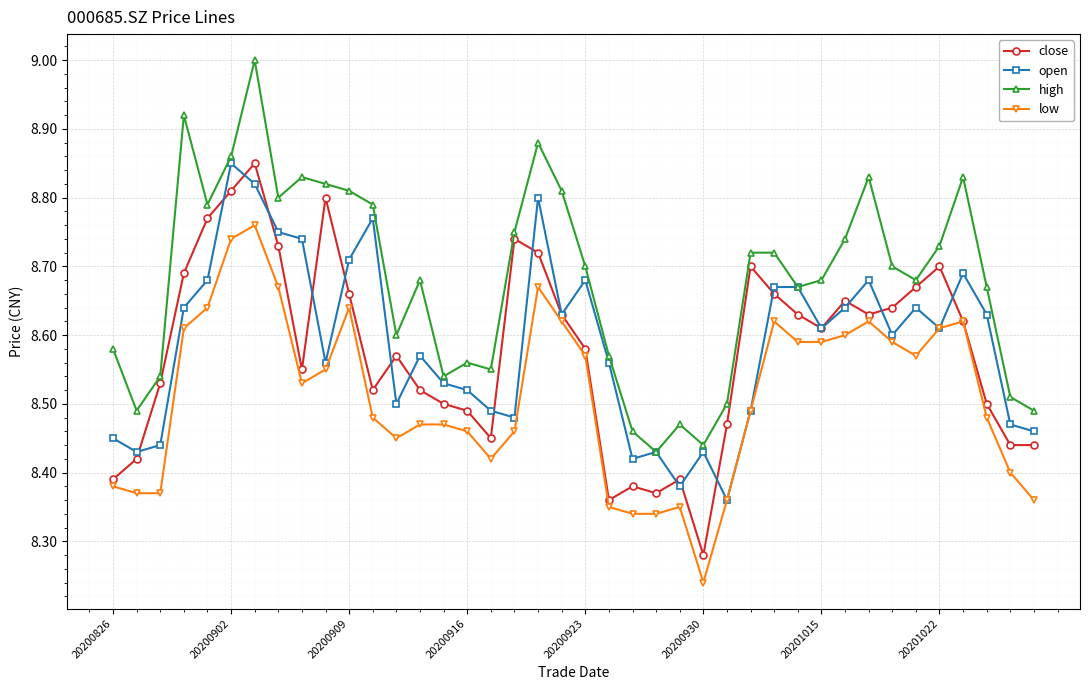

Which series has the largest total across all categories?

high